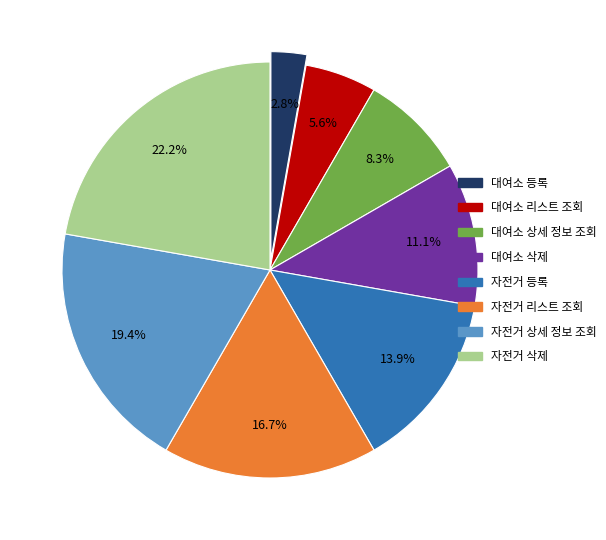

Combined, what portion of the pie is 자전거 상세 정보 조회 and 대여소 리스트 조회?

25.0%